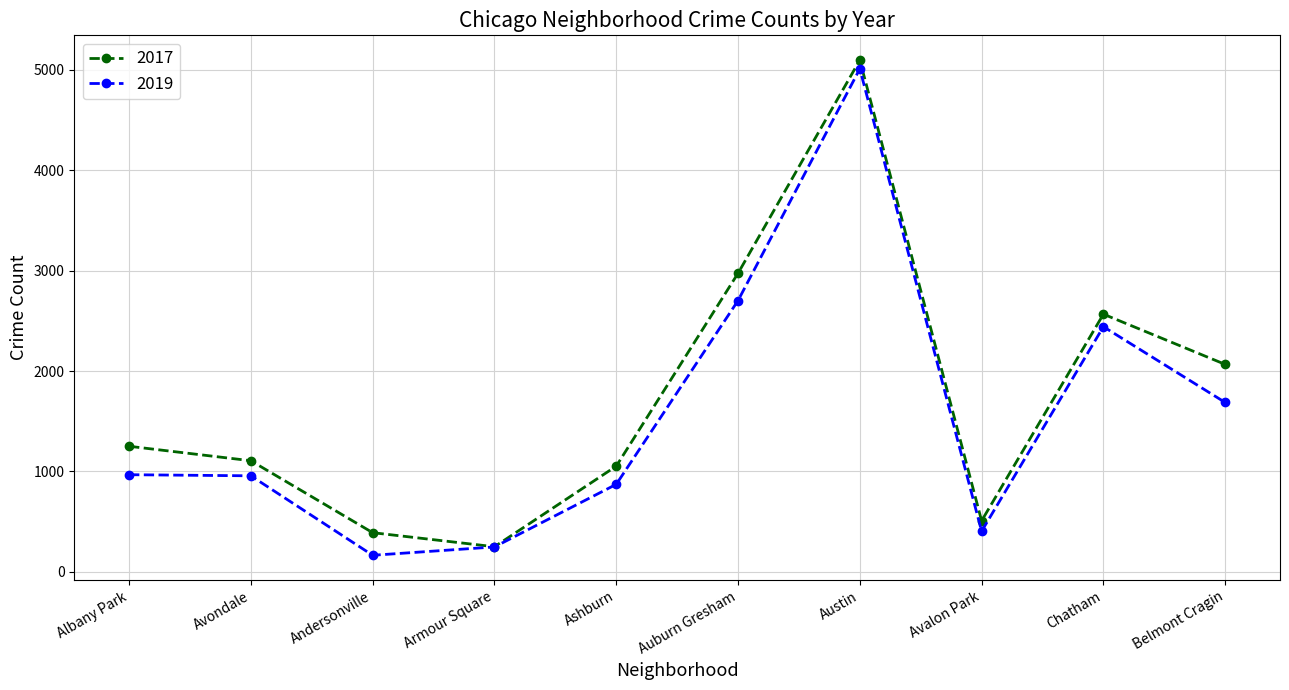

True or false: 2017 has more than 2 interior local peaks.

False